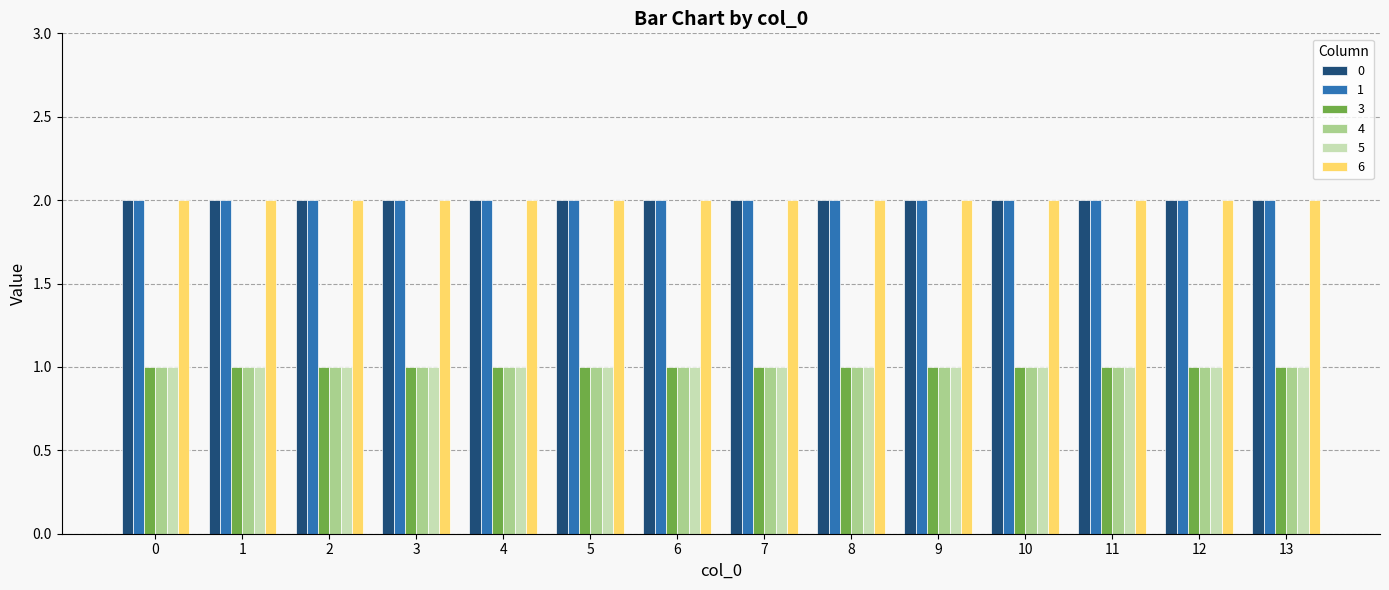

Count the number of data series in this chart.

6